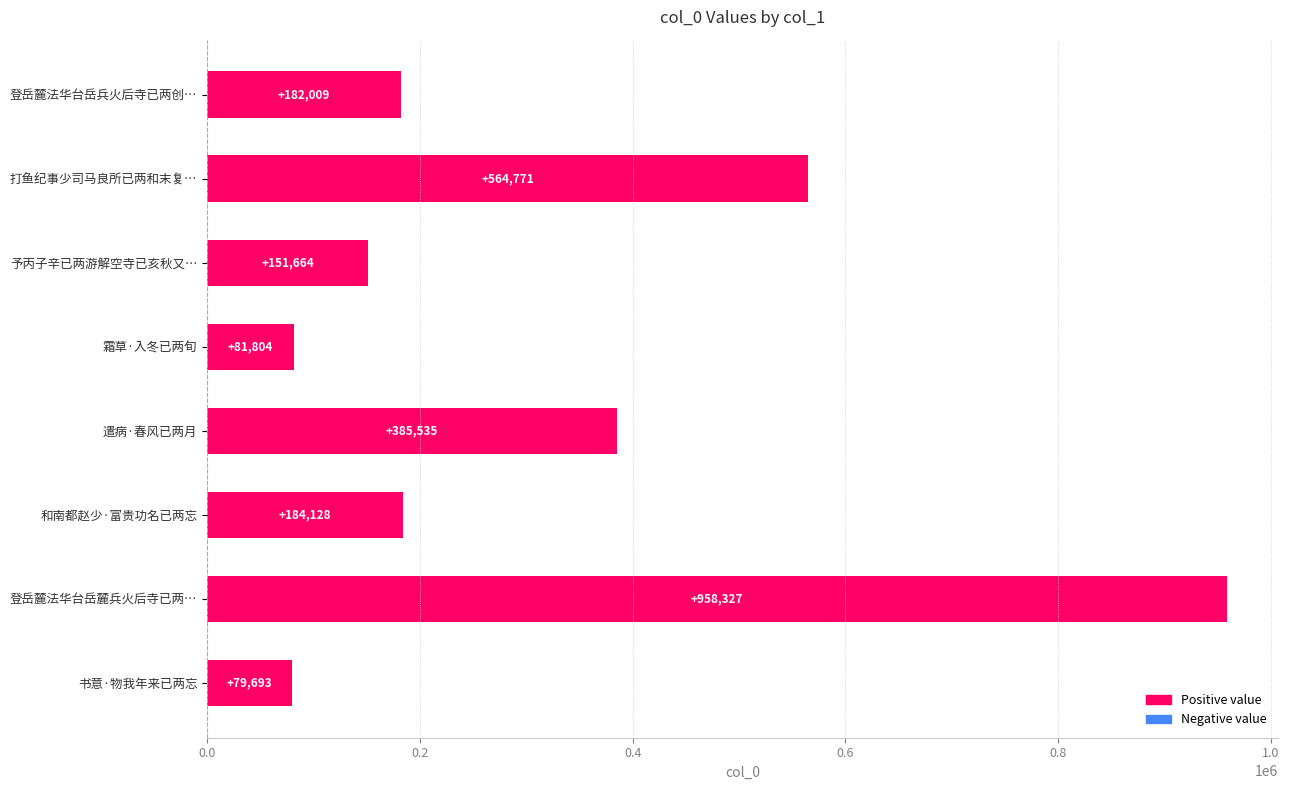

Reading top to bottom, list all the values displayed in this chart.

登岳麓法华台岳兵火后寺已两创…=182009	打鱼纪事少司马良所已两和末复…=564771	予丙子辛已两游解空寺已亥秋又…=151664	霜草·入冬已两旬=81804	遣病·春风已两月=385535	和南都赵少·富贵功名已两忘=184128	登岳麓法华台岳麓兵火后寺已两…=958327	书意·物我年来已两忘=79693